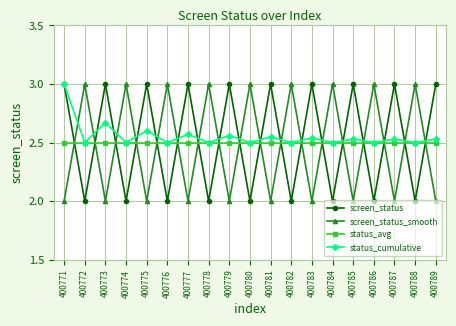

What is the difference between the maximum and minimum values in the screen_status series?

1.0